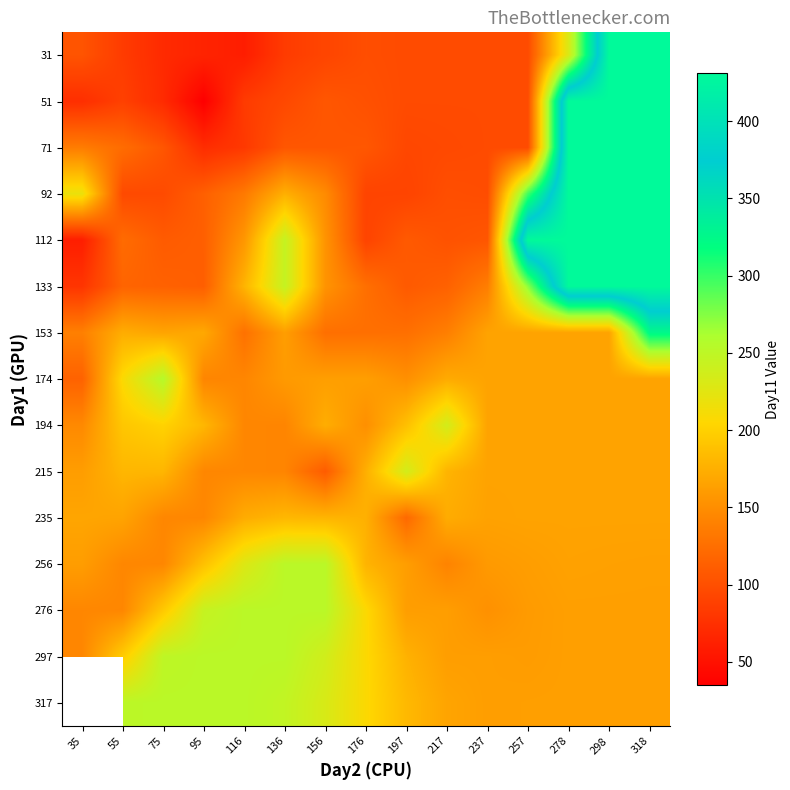

What is the sum of the 297 values at 318 and 176?

370.0